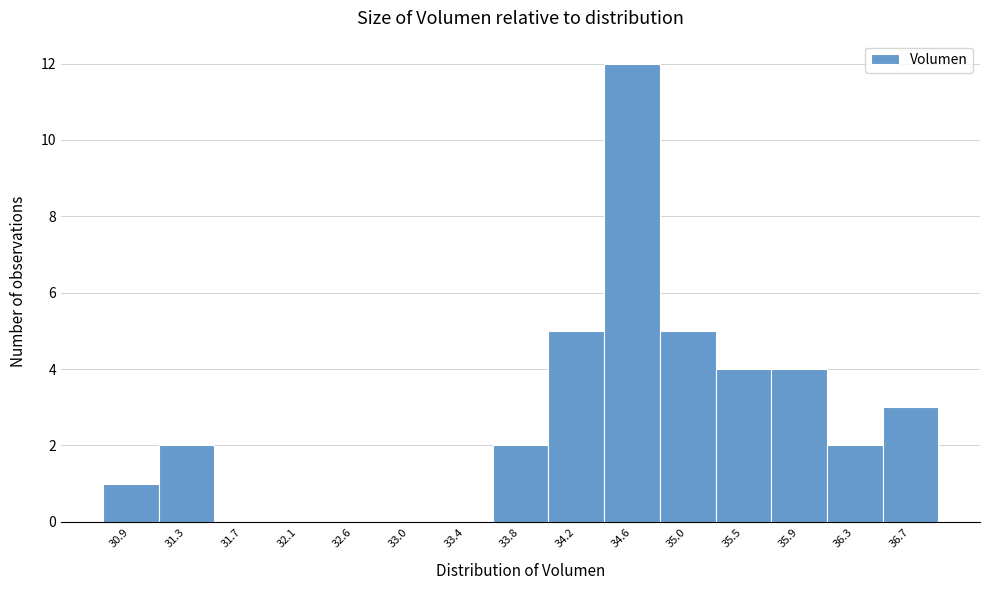

Reading left to right, transcribe this chart: for each bar, give the range it covers on the x-axis and its height. Neither the bar edges nor the heights are printed on the chart, so give them approximately, as read against the axes.

30.70 to 31.10: 1
31.10 to 31.50: 2
31.50 to 31.95: 0
31.95 to 32.35: 0
32.35 to 32.75: 0
32.75 to 33.15: 0
33.15 to 33.60: 0
33.60 to 34.00: 2
34.00 to 34.40: 5
34.40 to 34.85: 12
34.85 to 35.25: 5
35.25 to 35.65: 4
35.65 to 36.05: 4
36.05 to 36.50: 2
36.50 to 36.90: 3